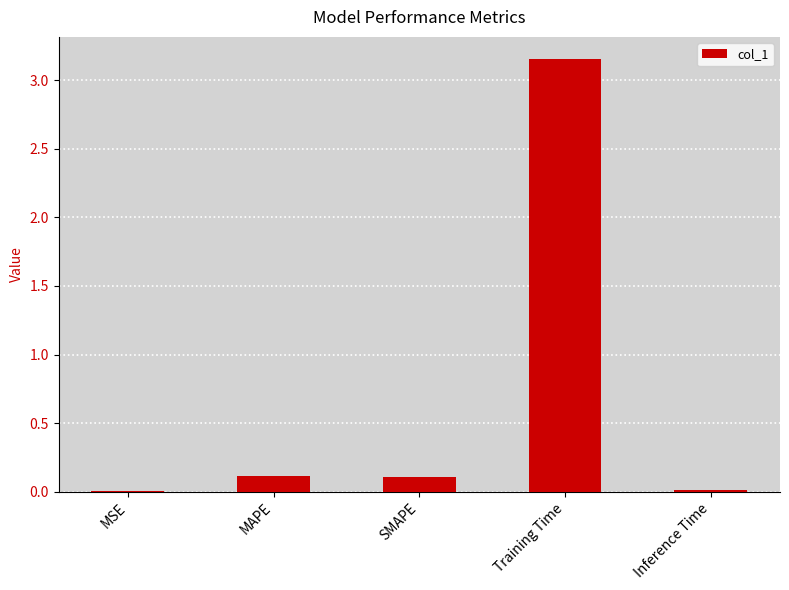

Between MSE and SMAPE, which is larger?

SMAPE